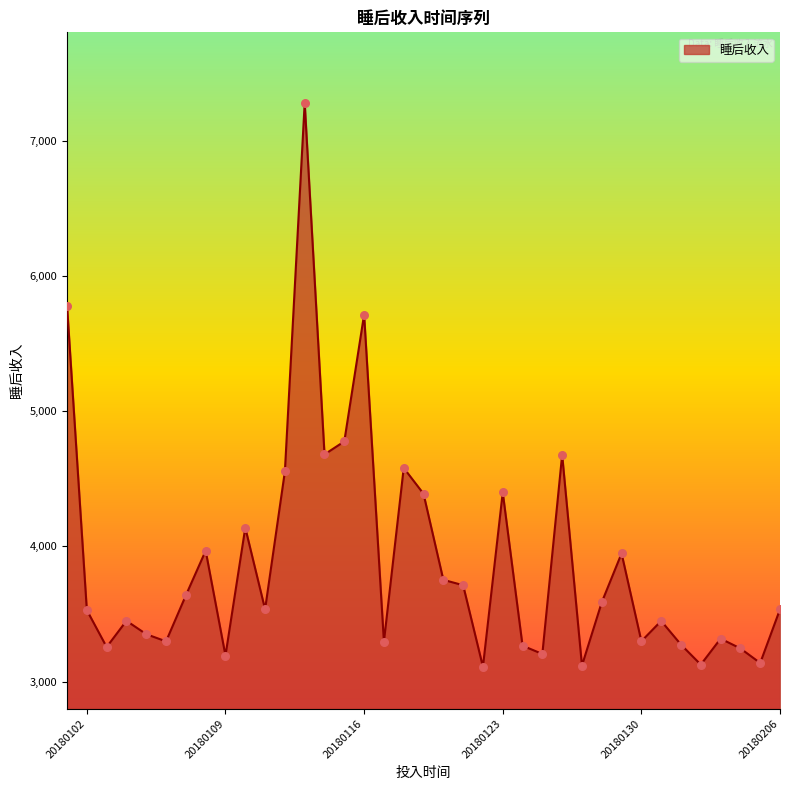

What is the difference between the maximum and minimum values?

4169